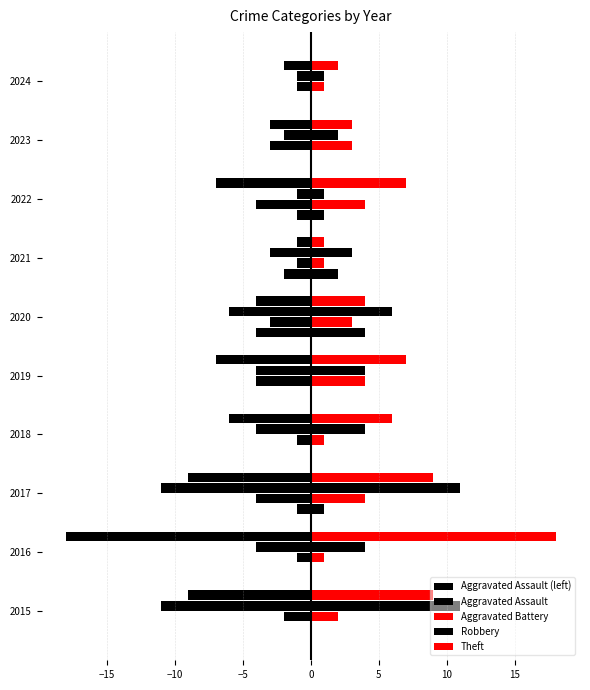

What are all the series names shown in the legend?

Aggravated Assault (left), Aggravated Assault, Aggravated Battery, Robbery, Theft